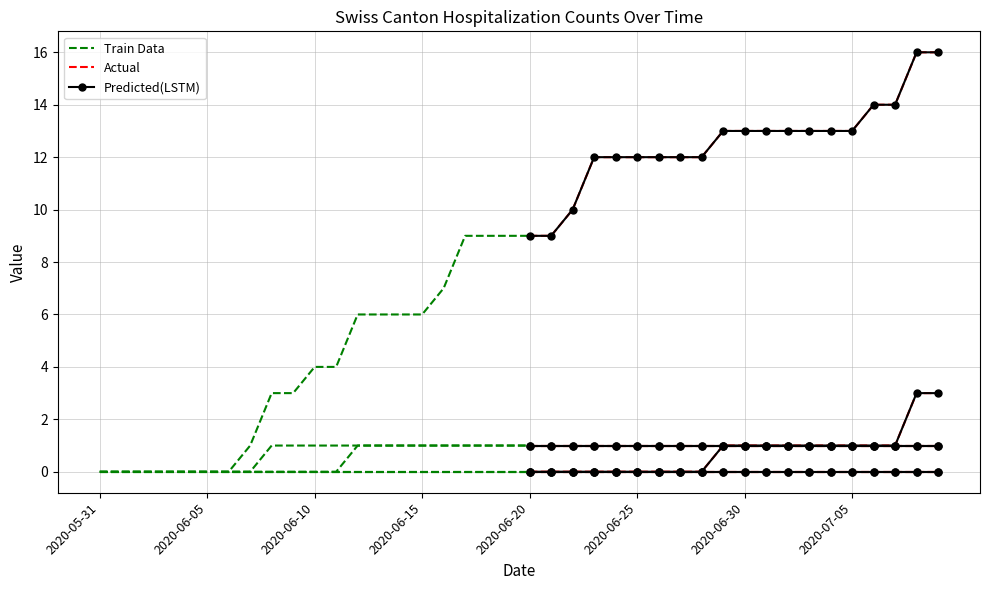

The value of BS at 2020-06-24 is 0. True or false?

True